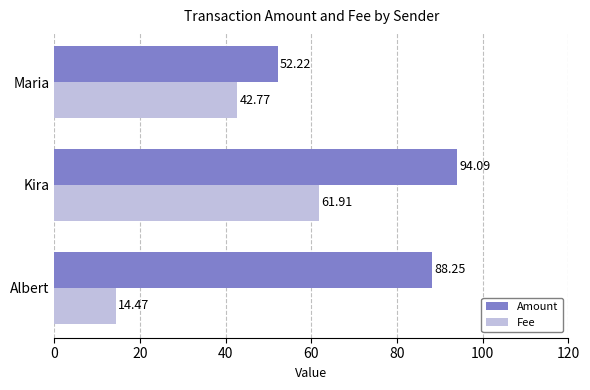

What is the average value of the Fee series?

39.7